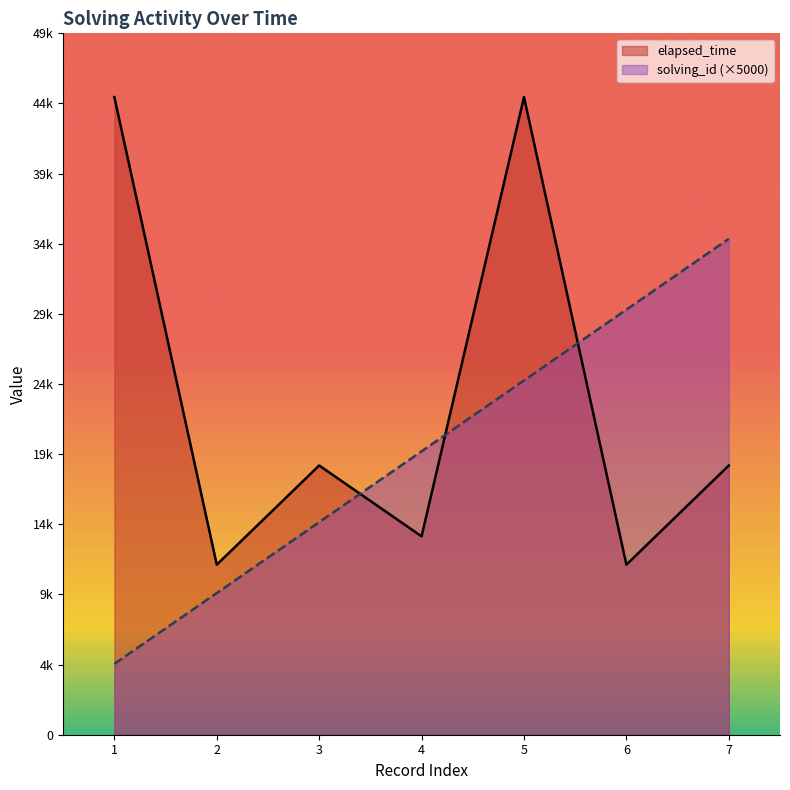

What are all the series names shown in the legend?

elapsed_time, solving_id (×5000)